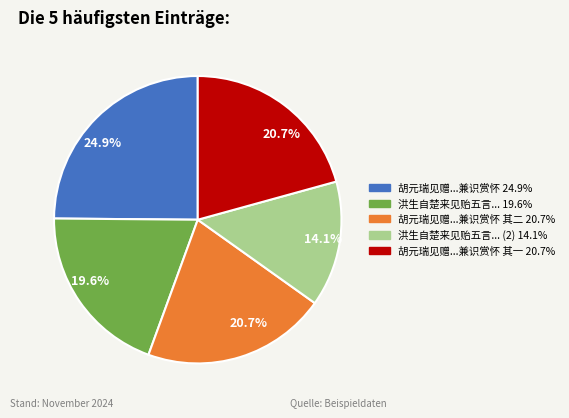

Is there a majority slice in this chart?

No